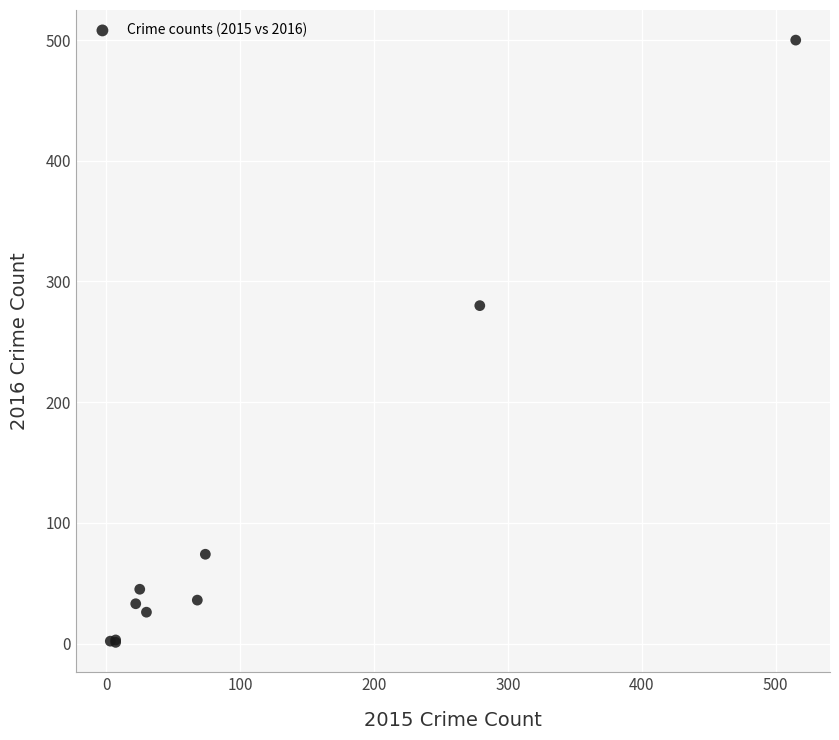

What Y value in the scatter plot is closest to 250?

280